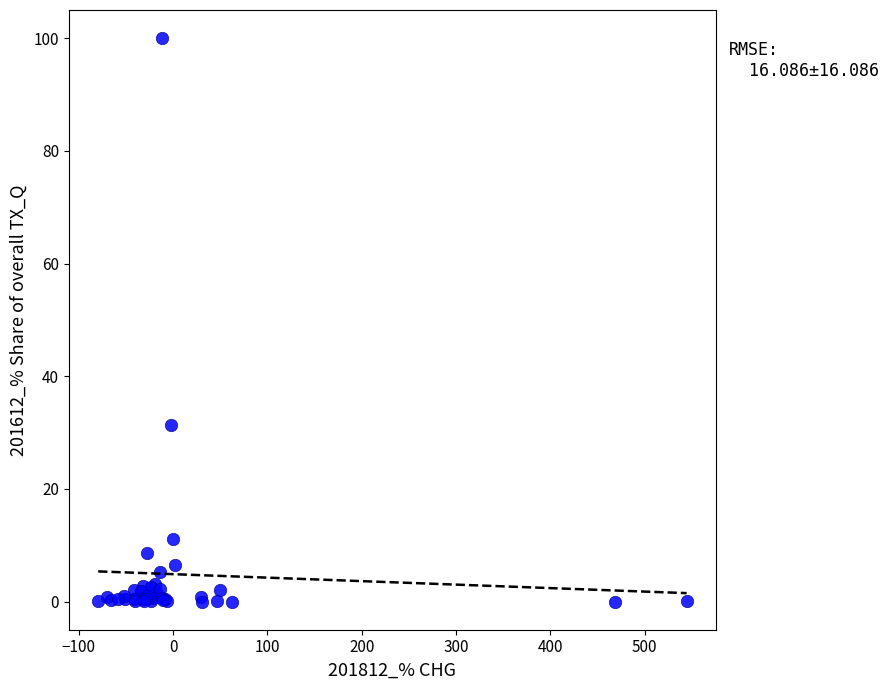

What Y value in the scatter plot is closest to 50?

31.4